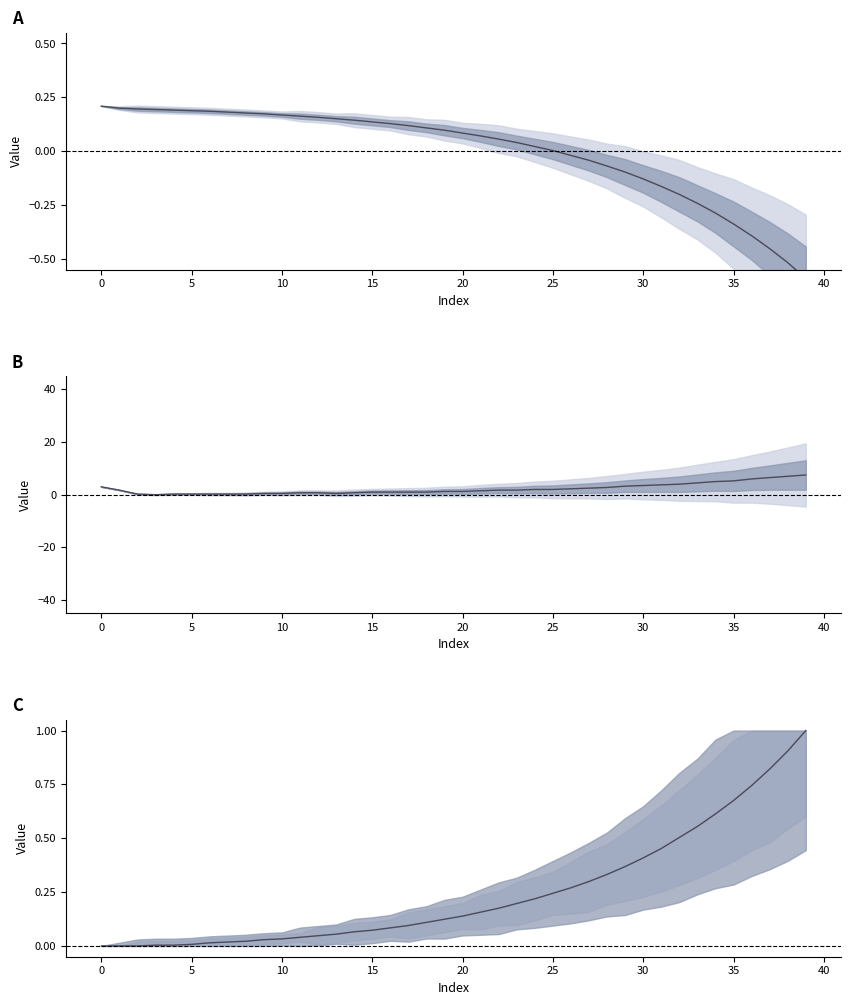

Read the col_3 (gradient) value at 5.

0.3